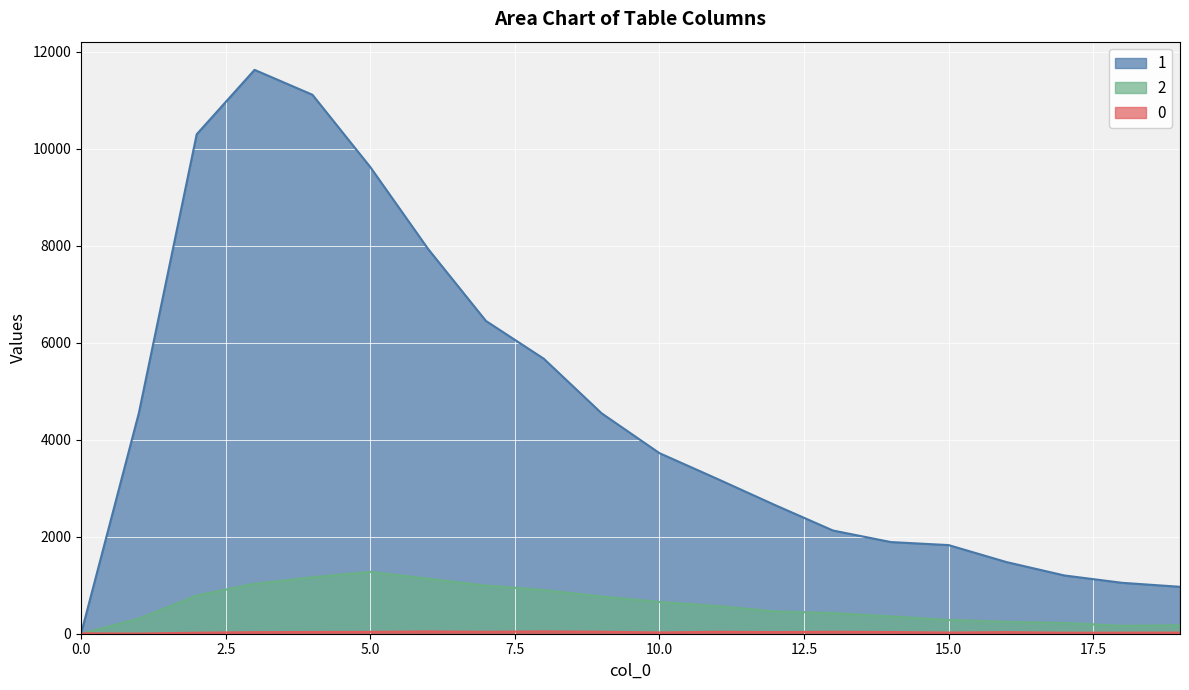

List the series in order of their peak value, highest first.

1, 2, 0